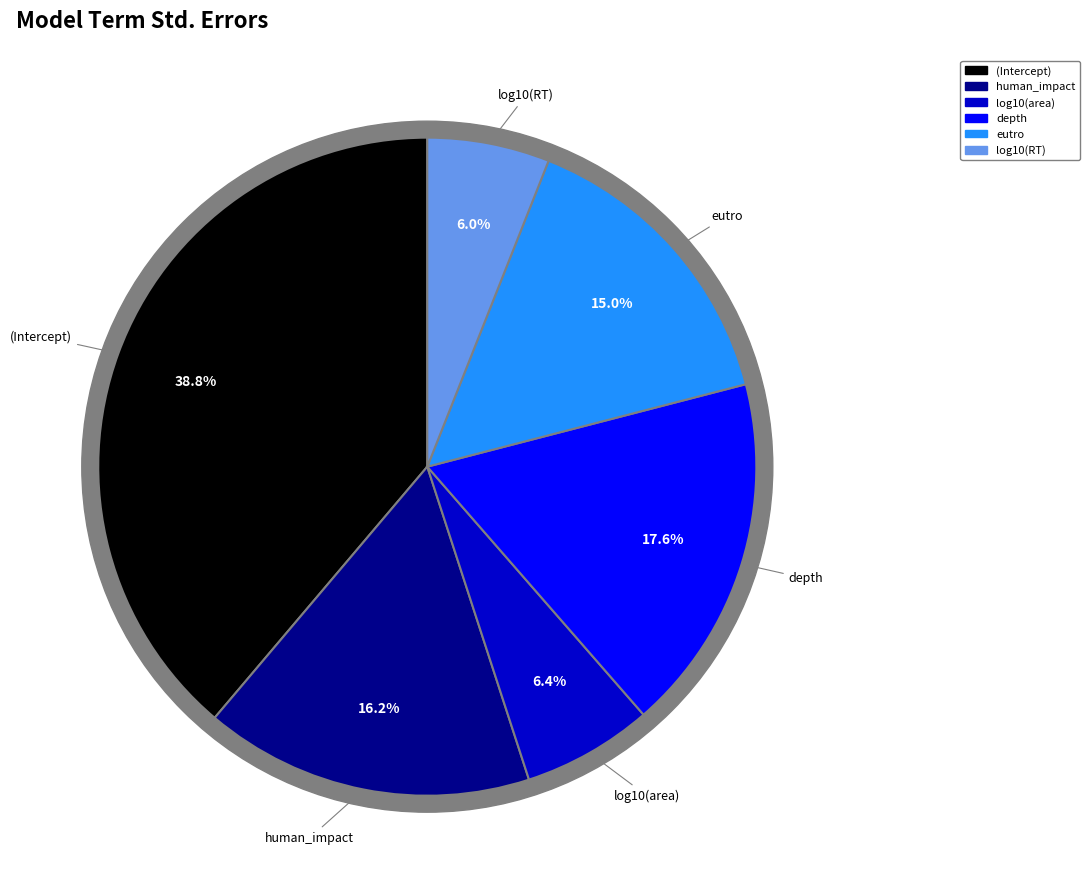

Rank the categories by value from lowest to highest.

log10(RT), log10(area), eutro, human_impact, depth, (Intercept)